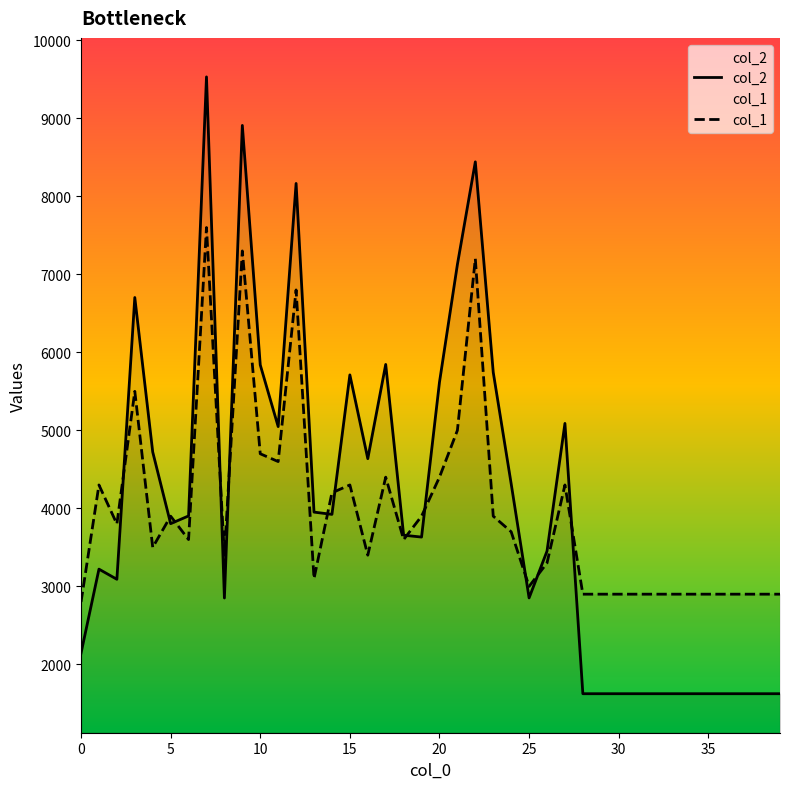

What is the total value across all series at 24?

8016